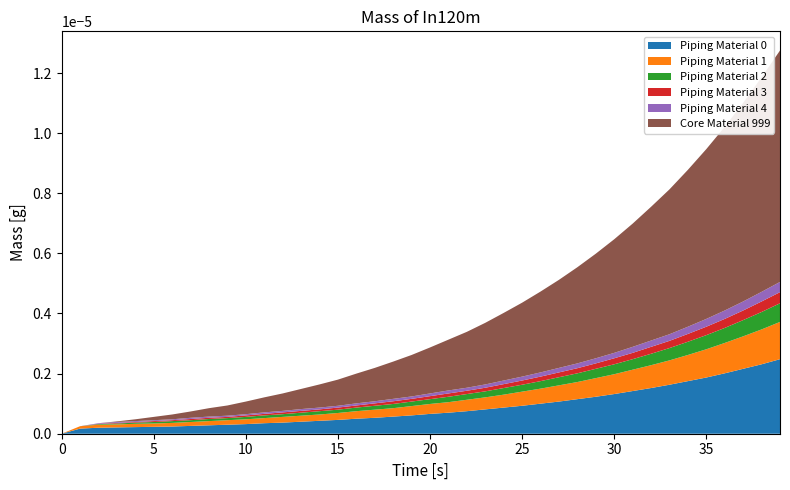

Reading left to right, extract all data points from this chart.

Piping Material 0: 0=0.0	1=0.2	2=0.2	3=0.2	4=0.2	5=0.2	6=0.2	7=0.3	8=0.3	9=0.3	10=0.3	11=0.3	12=0.4	13=0.4	14=0.4	15=0.5	16=0.5	17=0.5	18=0.6	19=0.6	20=0.7	21=0.7	22=0.8	23=0.8	24=0.9	25=0.9	26=1.0	27=1.1	28=1.1	29=1.2	30=1.3	31=1.4	32=1.5	33=1.6	34=1.8	35=1.9	36=2.0	37=2.2	38=2.3	39=2.5
Piping Material 1: 0=0.0	1=0.1	2=0.1	3=0.1	4=0.1	5=0.1	6=0.1	7=0.1	8=0.1	9=0.1	10=0.2	11=0.2	12=0.2	13=0.2	14=0.2	15=0.2	16=0.2	17=0.3	18=0.3	19=0.3	20=0.3	21=0.3	22=0.4	23=0.4	24=0.4	25=0.5	26=0.5	27=0.5	28=0.6	29=0.6	30=0.7	31=0.7	32=0.8	33=0.8	34=0.9	35=0.9	36=1.0	37=1.1	38=1.2	39=1.2
Piping Material 2: 0=0.0	1=0.0	2=0.0	3=0.0	4=0.0	5=0.1	6=0.1	7=0.1	8=0.1	9=0.1	10=0.1	11=0.1	12=0.1	13=0.1	14=0.1	15=0.1	16=0.1	17=0.1	18=0.1	19=0.1	20=0.2	21=0.2	22=0.2	23=0.2	24=0.2	25=0.2	26=0.2	27=0.3	28=0.3	29=0.3	30=0.3	31=0.3	32=0.4	33=0.4	34=0.4	35=0.5	36=0.5	37=0.5	38=0.6	39=0.6
Piping Material 3: 0=0.0	1=0.0	2=0.0	3=0.0	4=0.0	5=0.0	6=0.0	7=0.0	8=0.0	9=0.0	10=0.1	11=0.1	12=0.1	13=0.1	14=0.1	15=0.1	16=0.1	17=0.1	18=0.1	19=0.1	20=0.1	21=0.1	22=0.1	23=0.1	24=0.1	25=0.1	26=0.1	27=0.2	28=0.2	29=0.2	30=0.2	31=0.2	32=0.2	33=0.2	34=0.3	35=0.3	36=0.3	37=0.3	38=0.3	39=0.4
Piping Material 4: 0=0.0	1=0.0	2=0.0	3=0.0	4=0.0	5=0.0	6=0.0	7=0.0	8=0.0	9=0.0	10=0.0	11=0.1	12=0.1	13=0.1	14=0.1	15=0.1	16=0.1	17=0.1	18=0.1	19=0.1	20=0.1	21=0.1	22=0.1	23=0.1	24=0.1	25=0.1	26=0.1	27=0.1	28=0.2	29=0.2	30=0.2	31=0.2	32=0.2	33=0.2	34=0.2	35=0.3	36=0.3	37=0.3	38=0.3	39=0.3
Core Material 999: 0=0.0	1=0.0	2=0.0	3=0.0	4=0.1	5=0.1	6=0.2	7=0.2	8=0.3	9=0.3	10=0.4	11=0.5	12=0.6	13=0.7	14=0.8	15=0.9	16=1.0	17=1.1	18=1.2	19=1.4	20=1.5	21=1.7	22=1.9	23=2.0	24=2.2	25=2.5	26=2.7	27=2.9	28=3.2	29=3.5	30=3.8	31=4.1	32=4.5	33=4.8	34=5.2	35=5.7	36=6.1	37=6.6	38=7.1	39=7.7